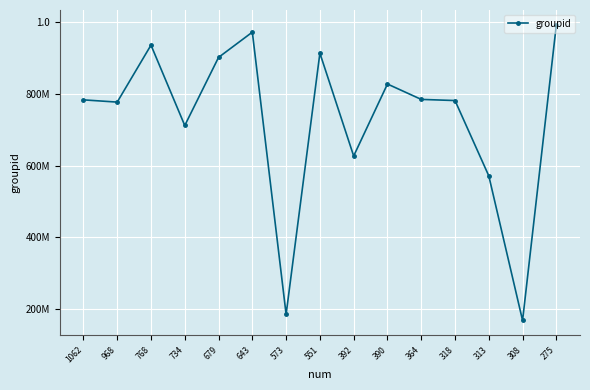

What is the minimum value shown in the chart?

168299216